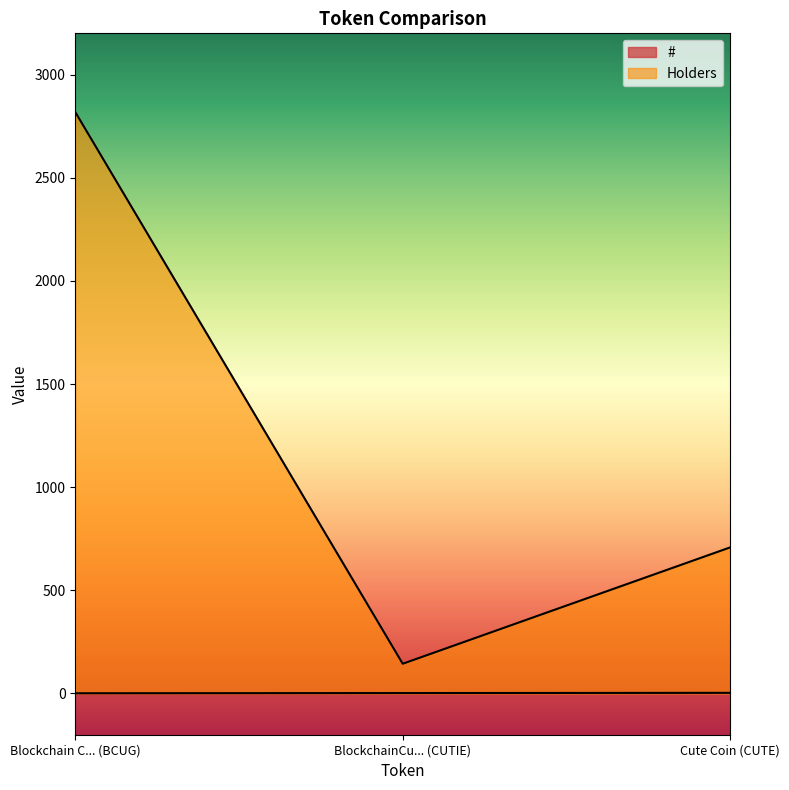

How many # values are between 1 and 3?

3